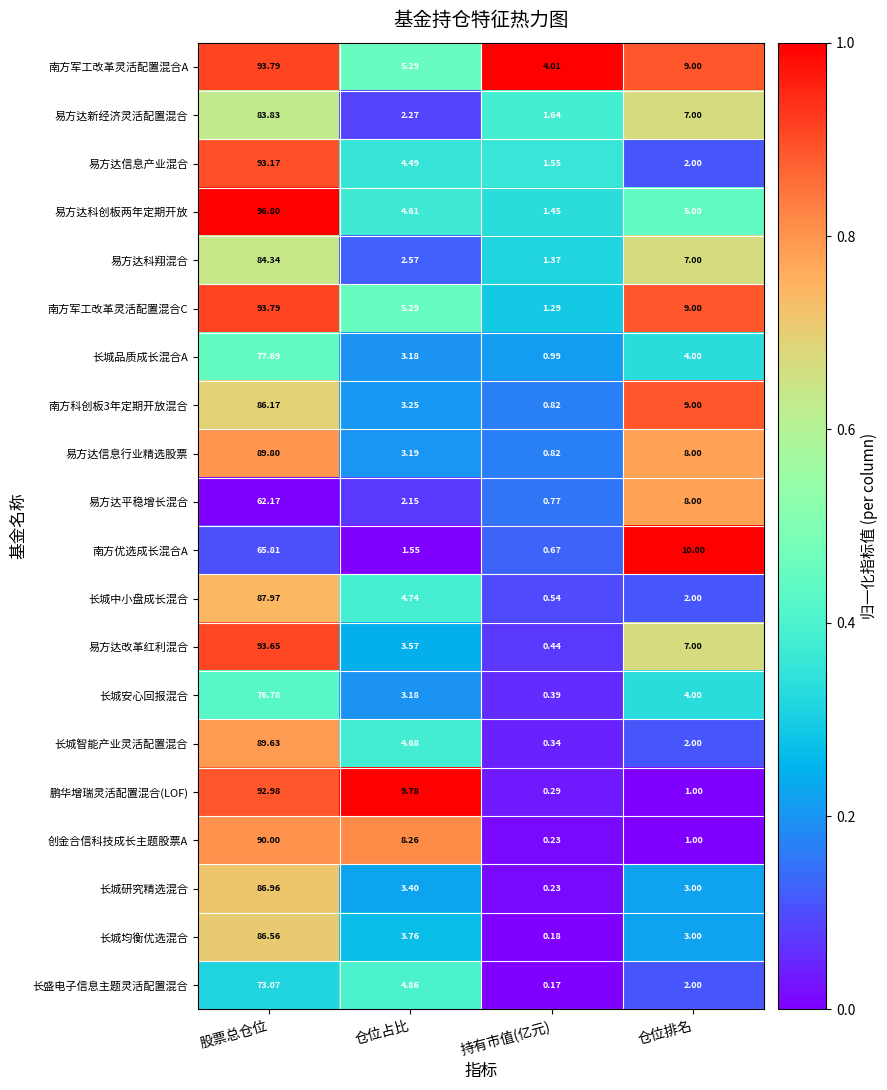

What is the spread (max minus min) of values at 股票总仓位?

34.6